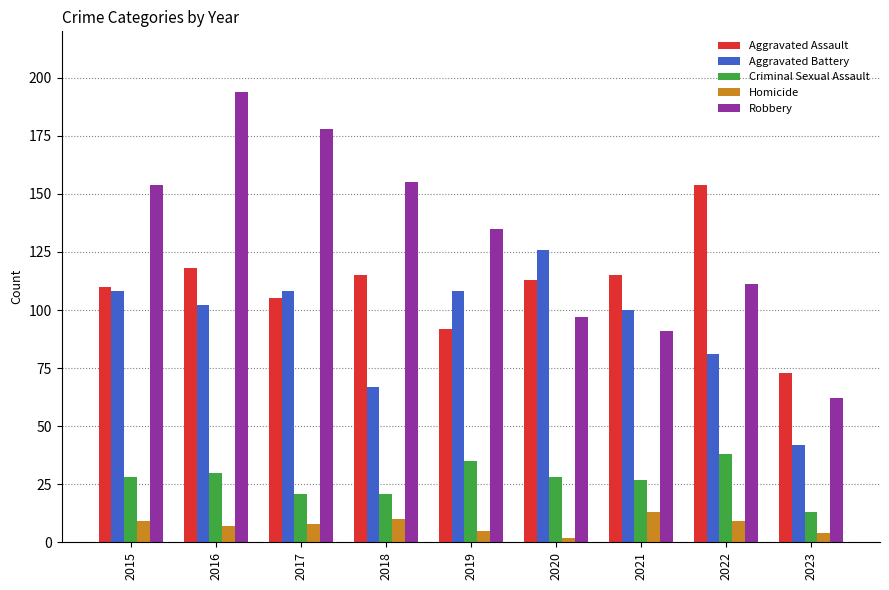

What is the difference between the highest and lowest values at 2023?

69